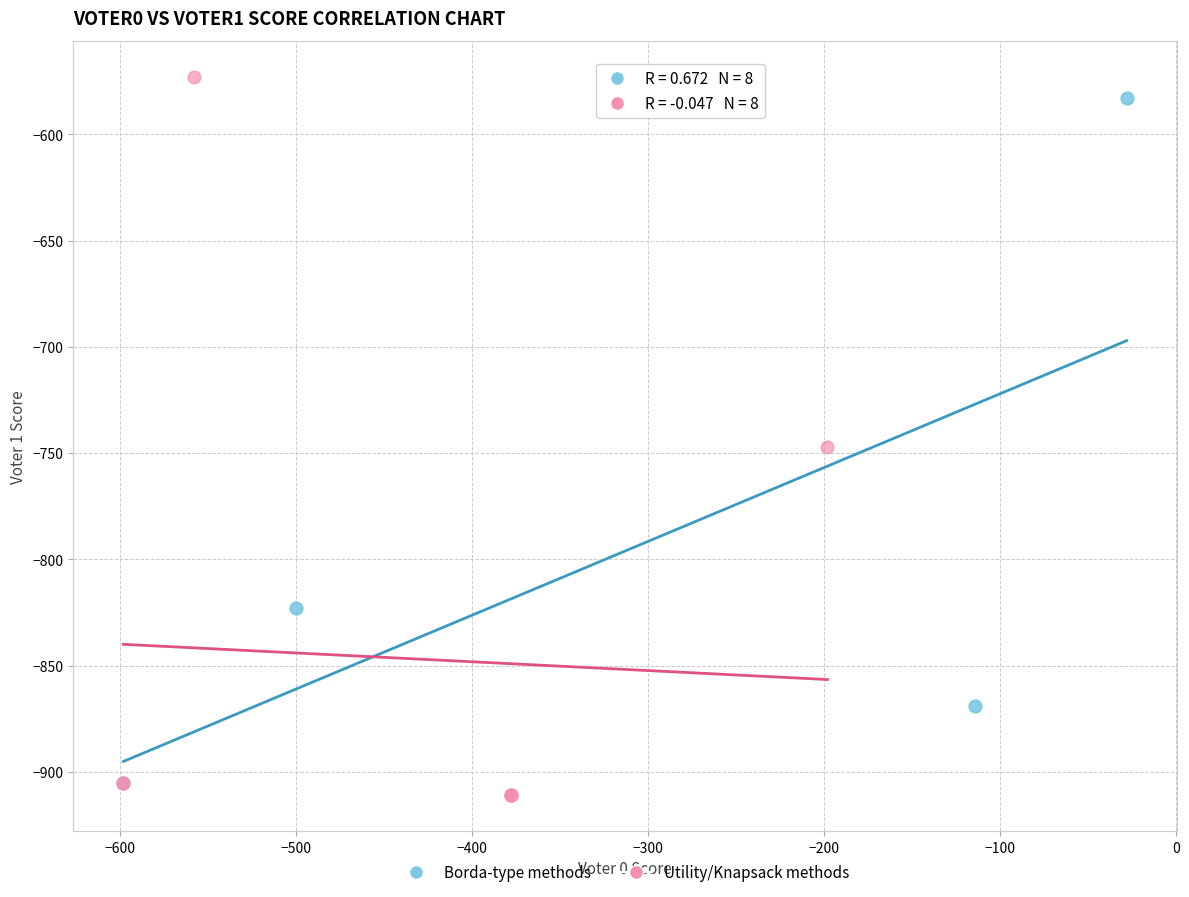

Which series reaches the maximum Y coordinate?

Utility/Knapsack methods